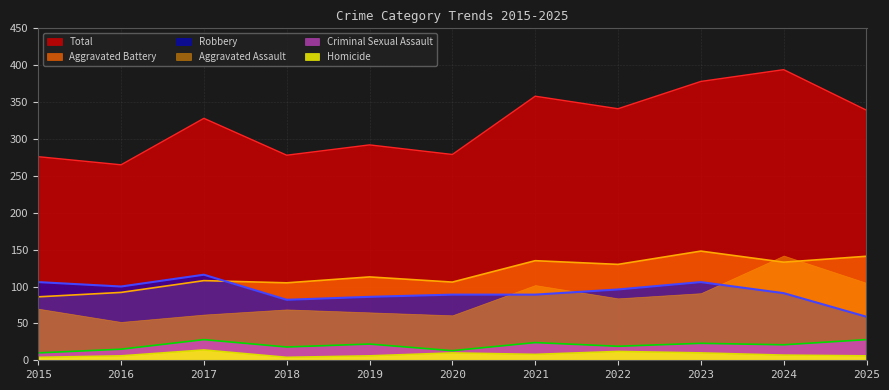

Which series changed the most between 2017 and 2021?

Aggravated Assault